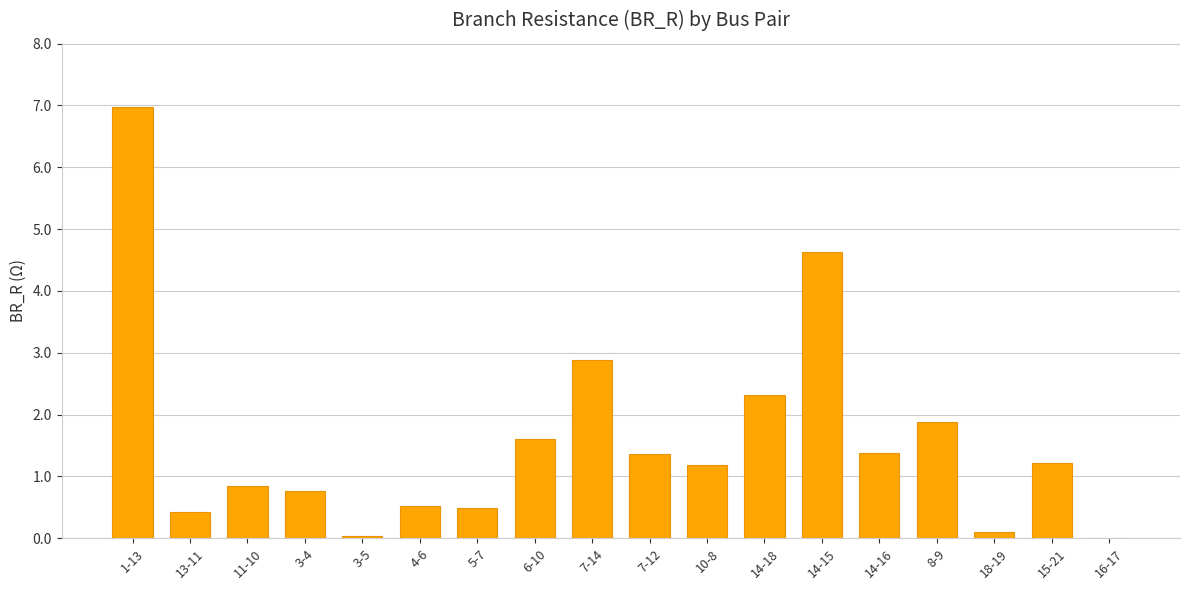

What is the sum of all values?

28.6